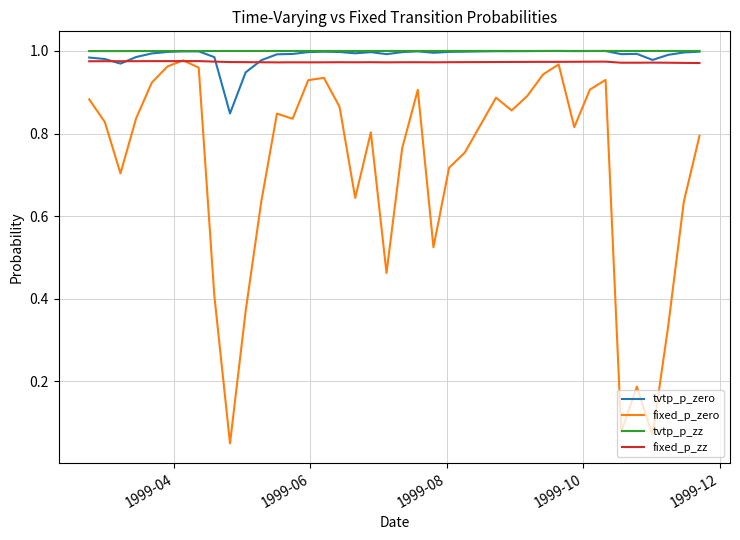

True or false: tvtp_p_zero and fixed_p_zz cross at least once.

True